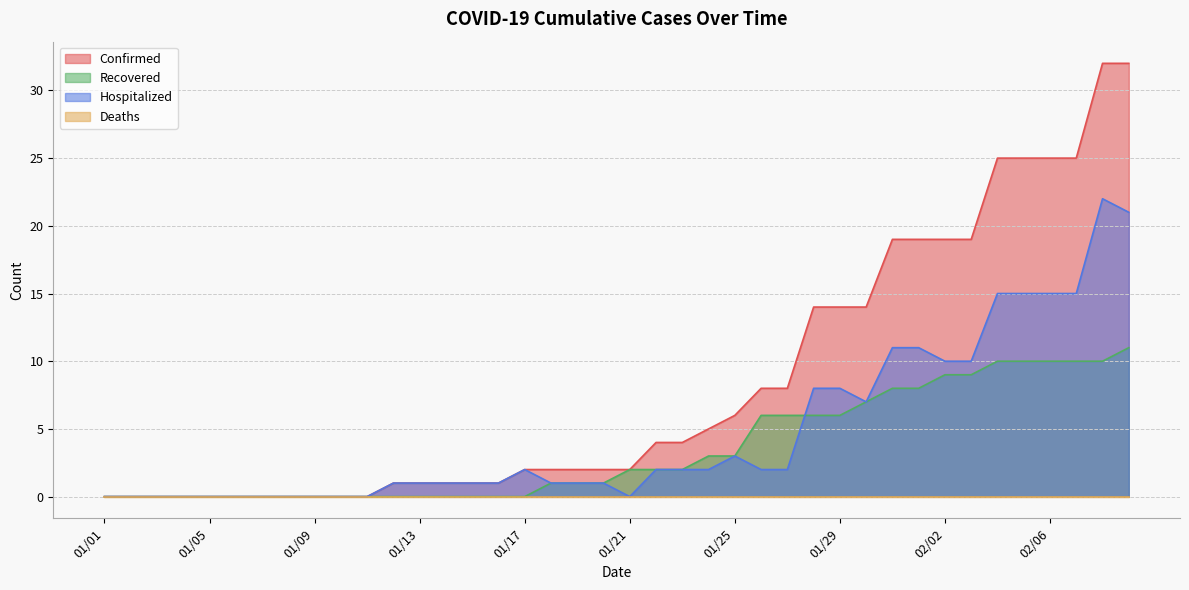

Is the value of Recovered at 02/04 greater than the value of Confirmed at 01/20?

Yes